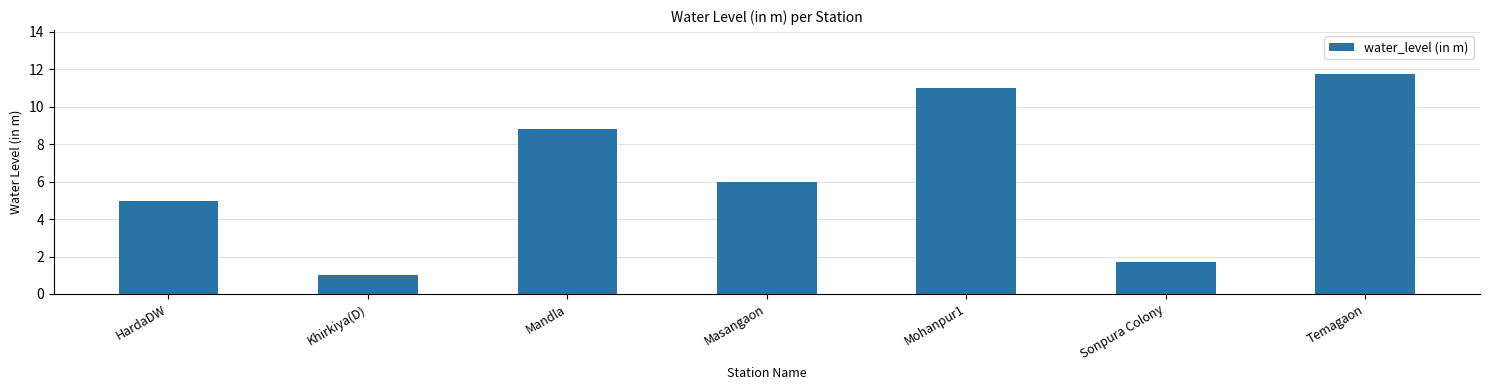

How many distinct data groups are displayed?

1